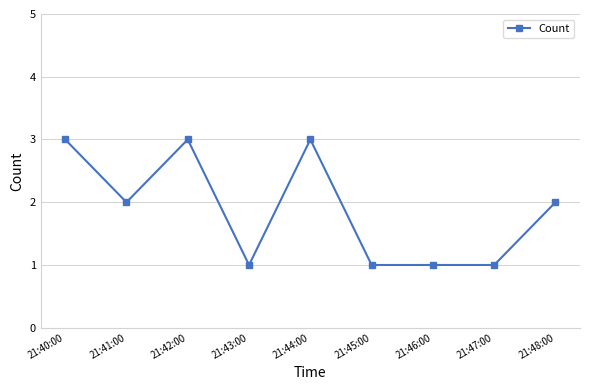

How many lines are shown in the chart?

1